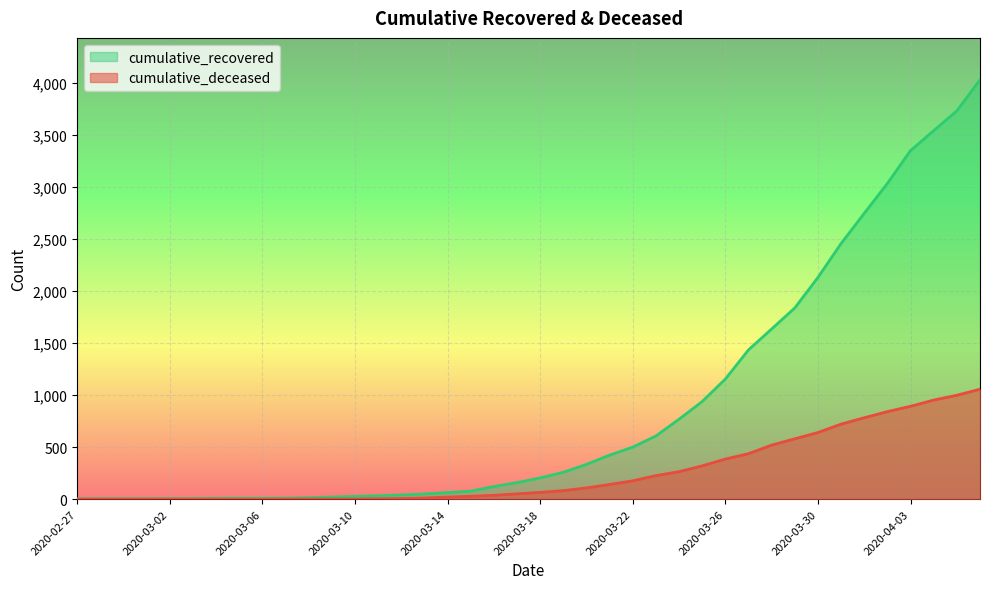

The value of cumulative_recovered at 2020-02-27 is 3. True or false?

True